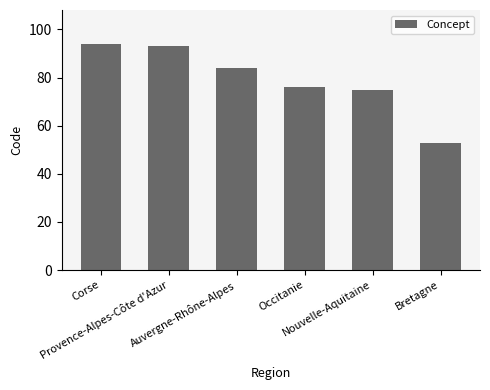

Rank the categories by value from highest to lowest.

Corse, Provence-Alpes-Côte d'Azur, Auvergne-Rhône-Alpes, Occitanie, Nouvelle-Aquitaine, Bretagne